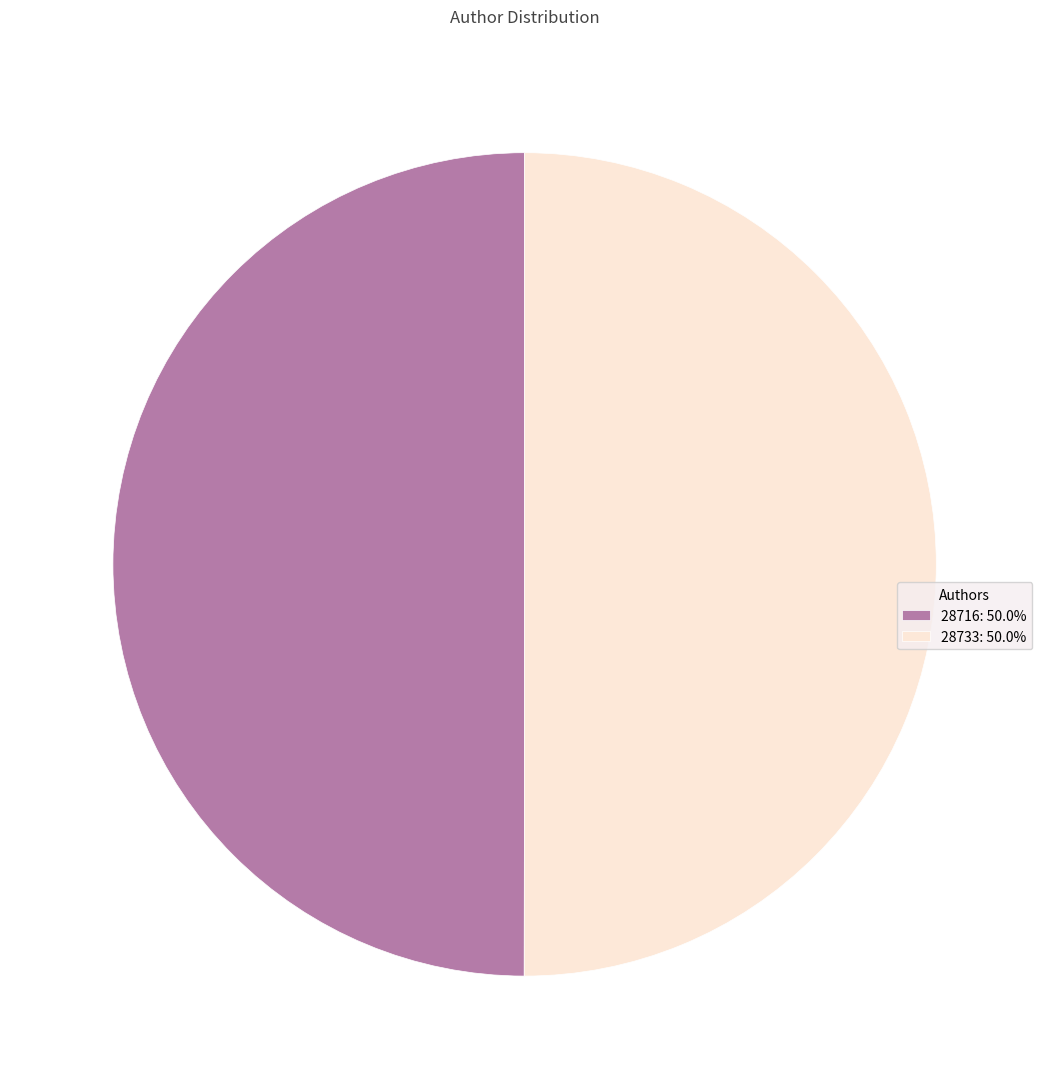

Approximately how many times larger is the value at 28733: 50.0% compared to 28716: 50.0%?

1.0